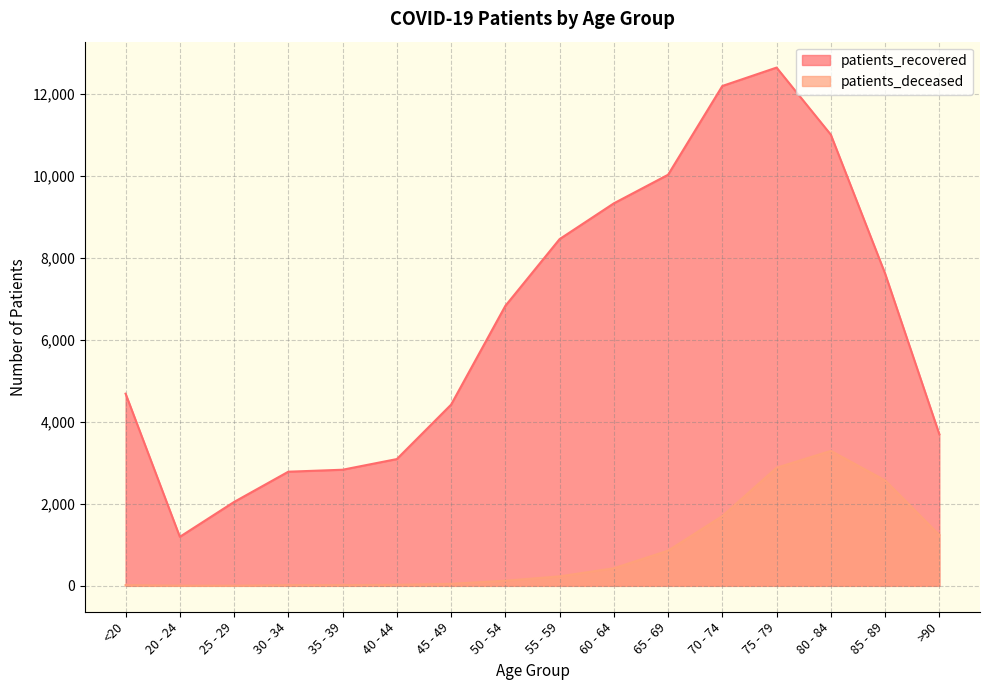

What is the average value of the patients_deceased series?

842